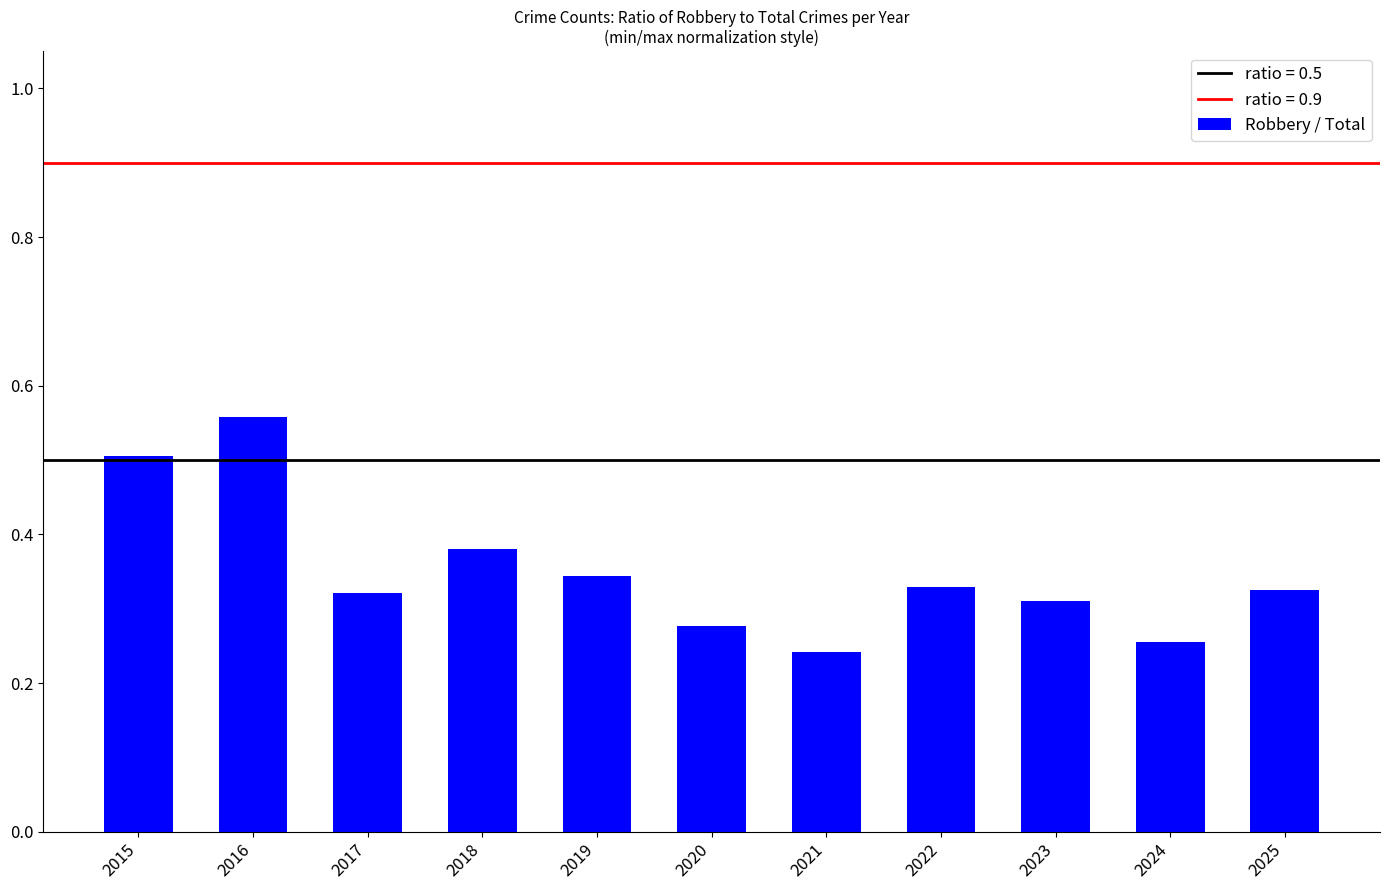

Which label corresponds to the largest value in the chart?

2016